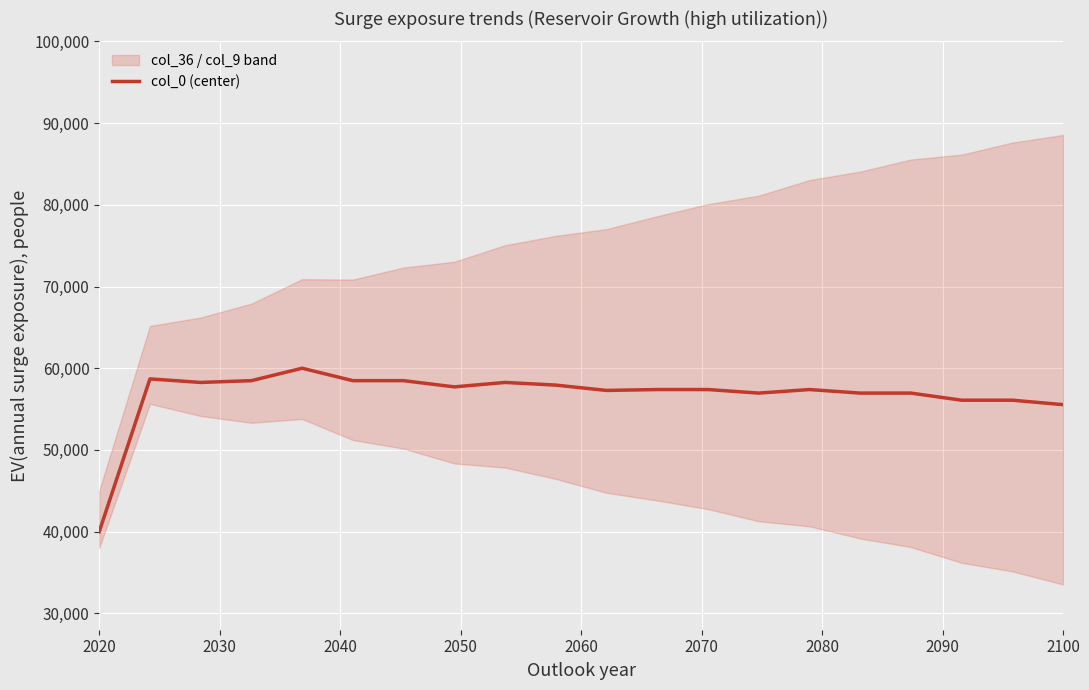

What is the lowest value of the col_0 (center) series?

40000.0